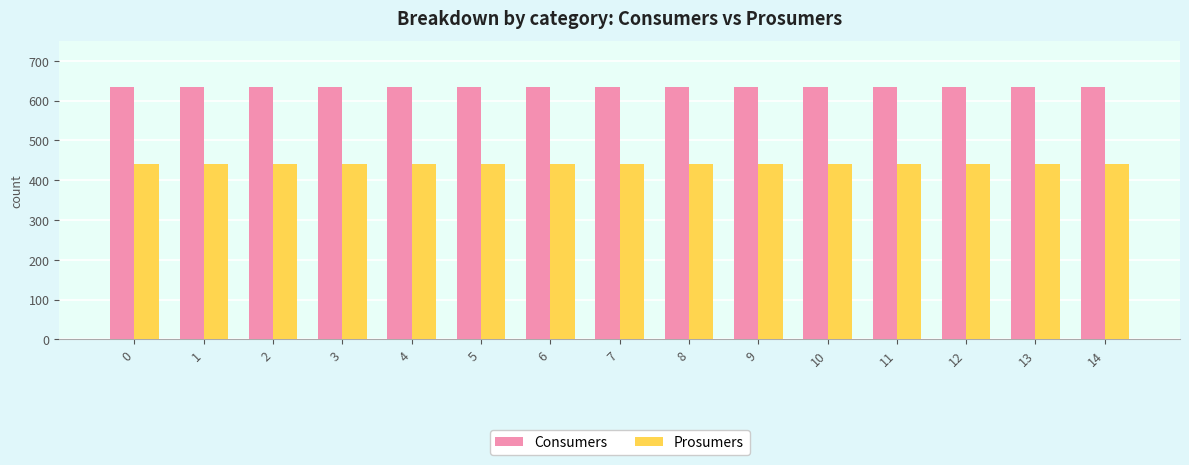

What are all the series names shown in the legend?

Consumers, Prosumers